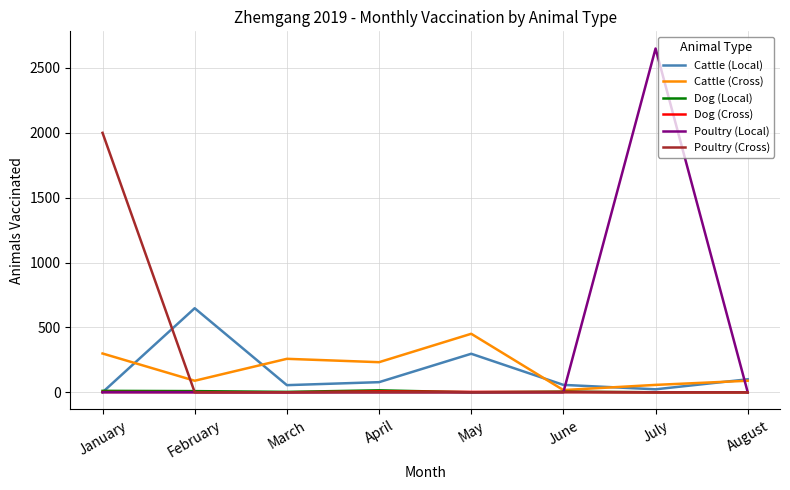

True or false: Cattle (Local) has more than 1 points higher than both neighbors.

True